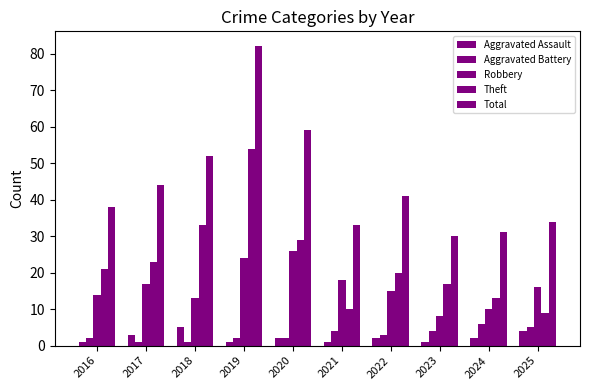

How many bars are there in each group?

5